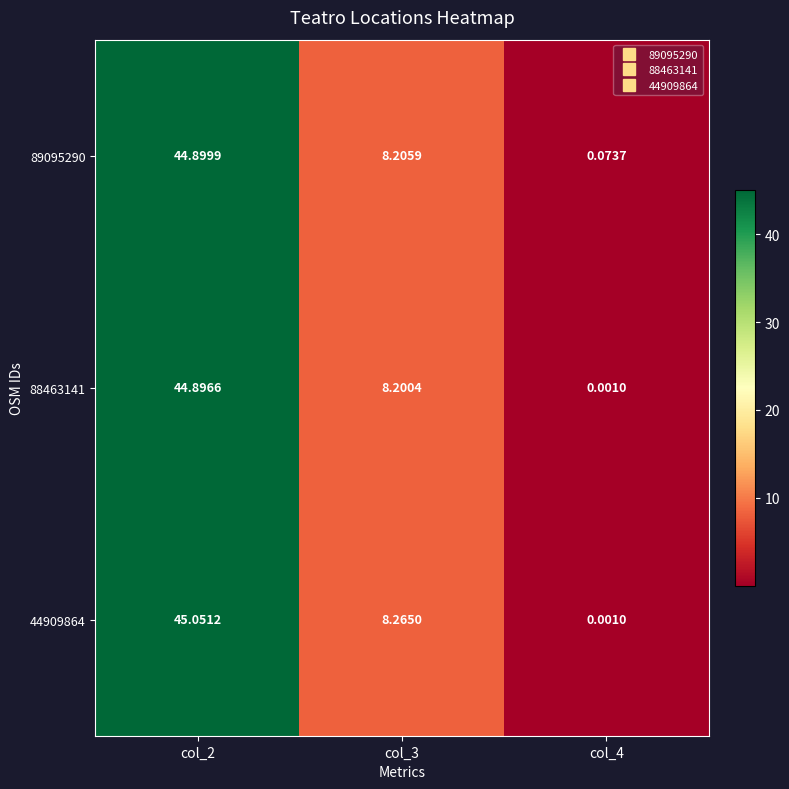

How many data points in 89095290 are above 8?

2